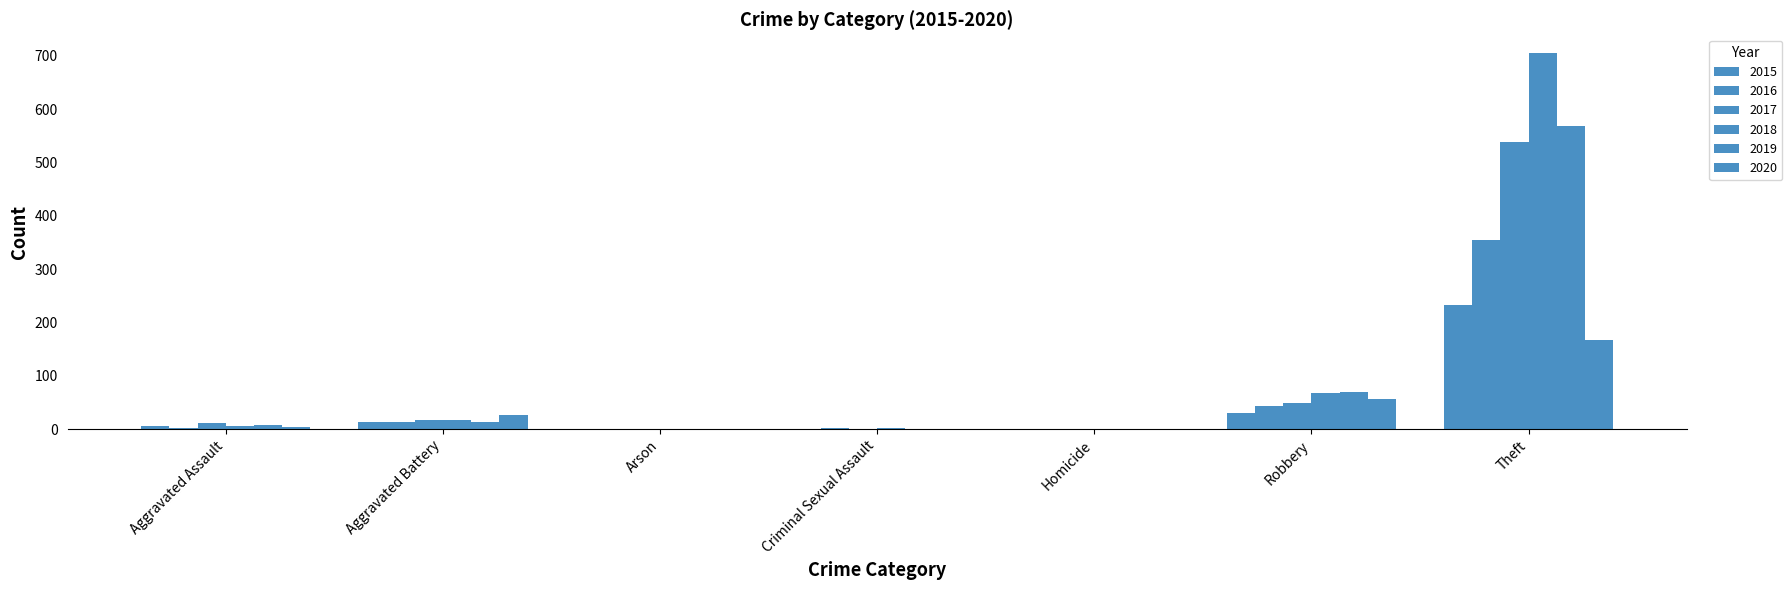

What is the label of the 5th bar from the left?

Homicide